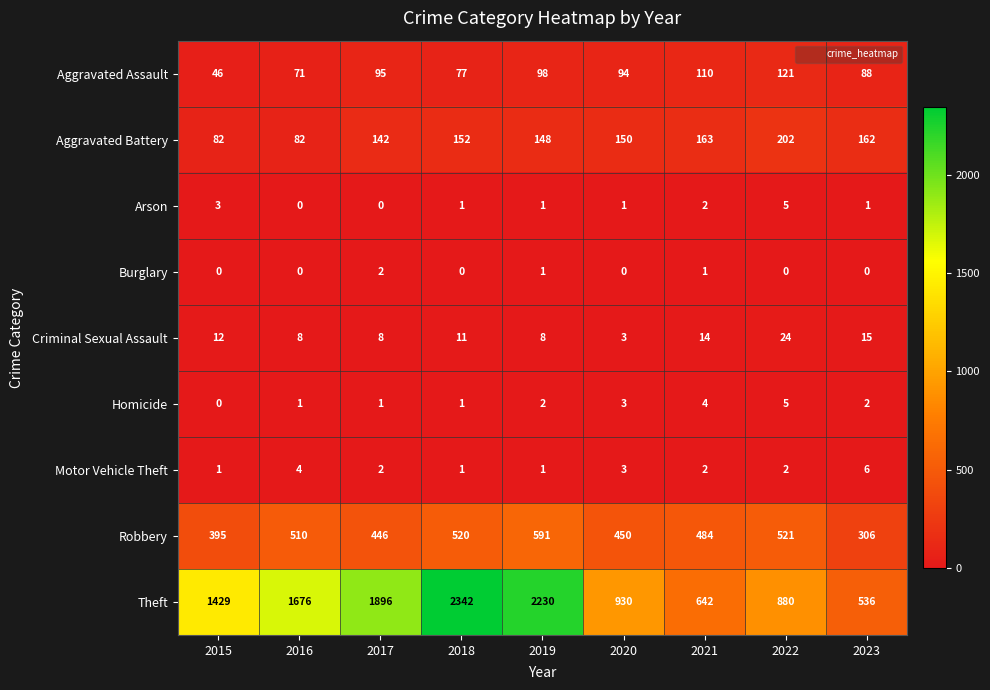

At which label is Theft closest to 1439?

2015